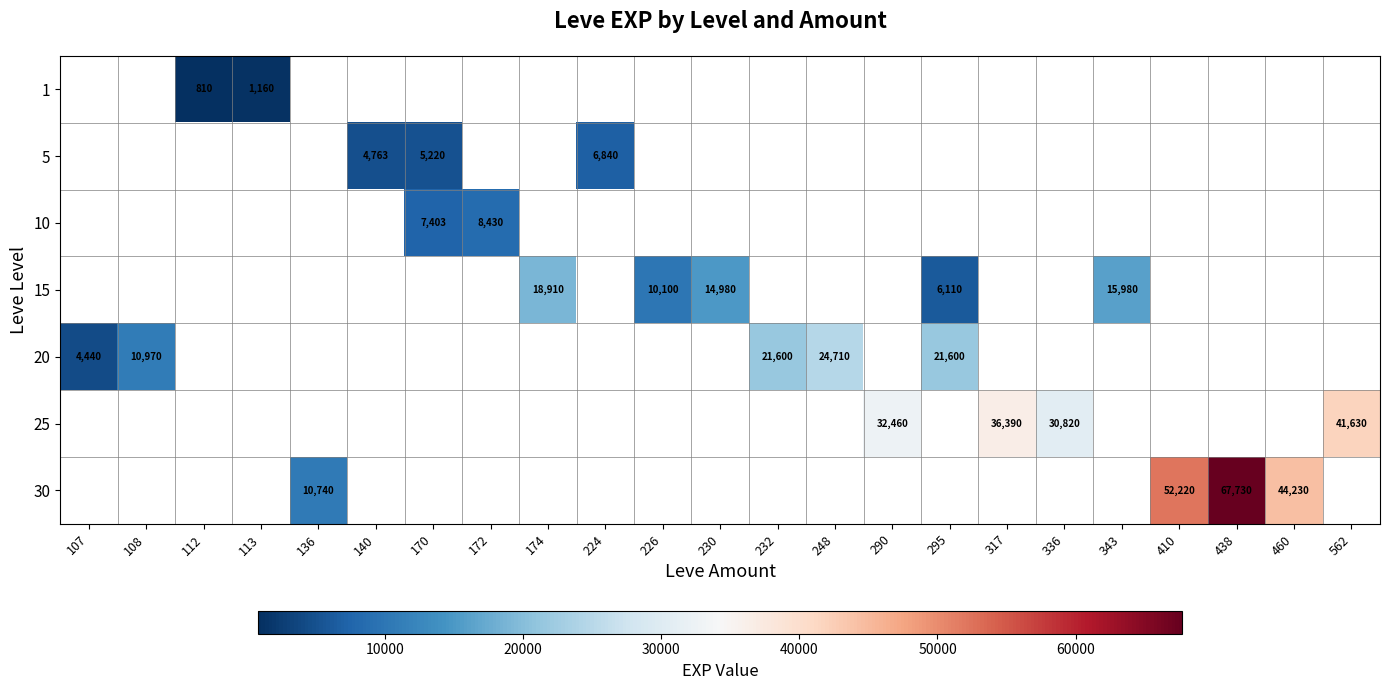

Is it true that 30 equals 6039 at 136?

False